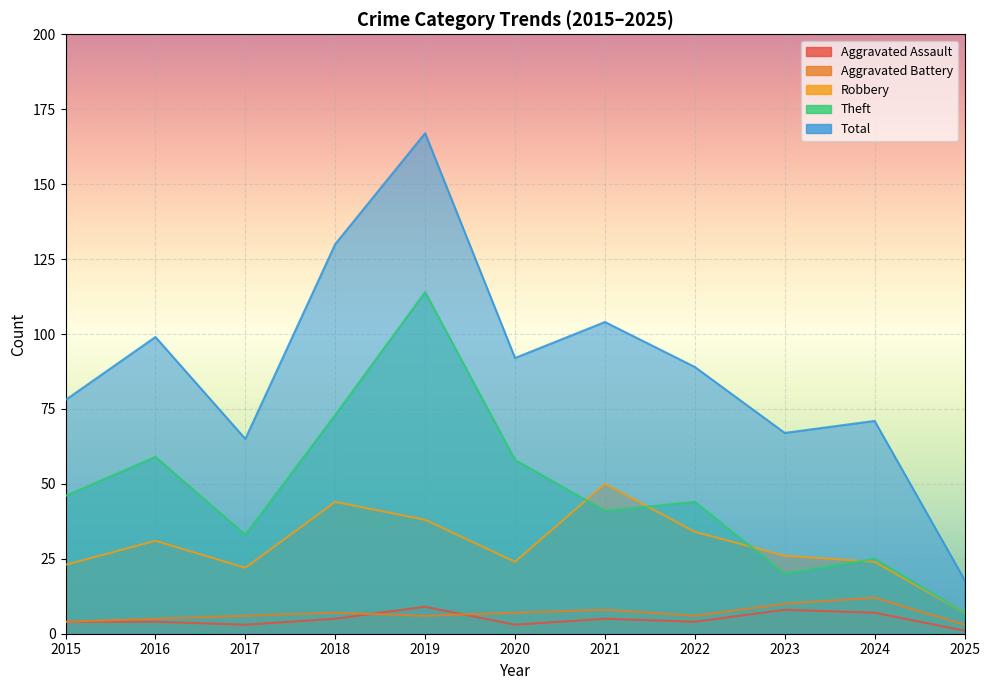

Which series has the widest spread of values?

Total